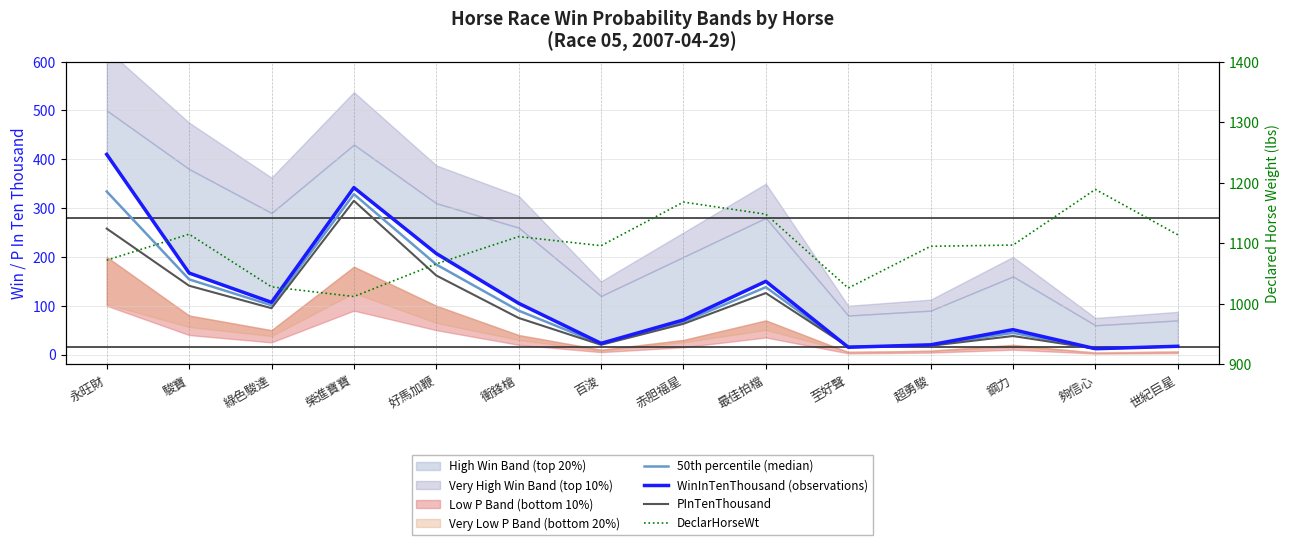

At which category does the chart reach its peak across all series?

夠信心